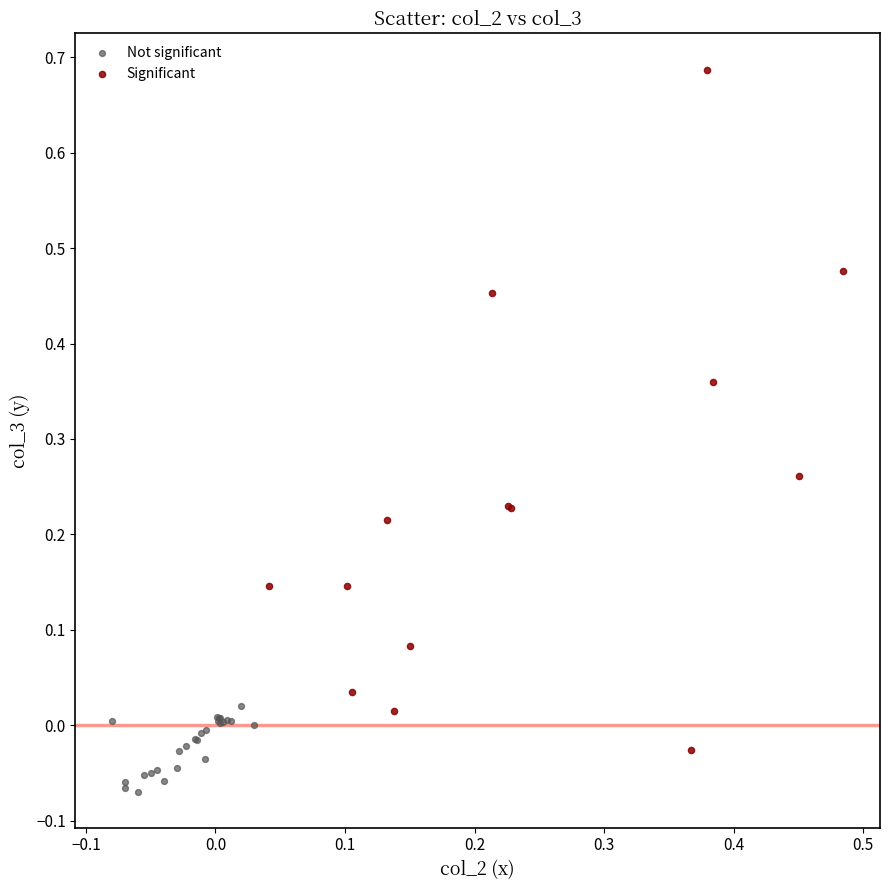

Which series contains the lowest Y value?

Not significant